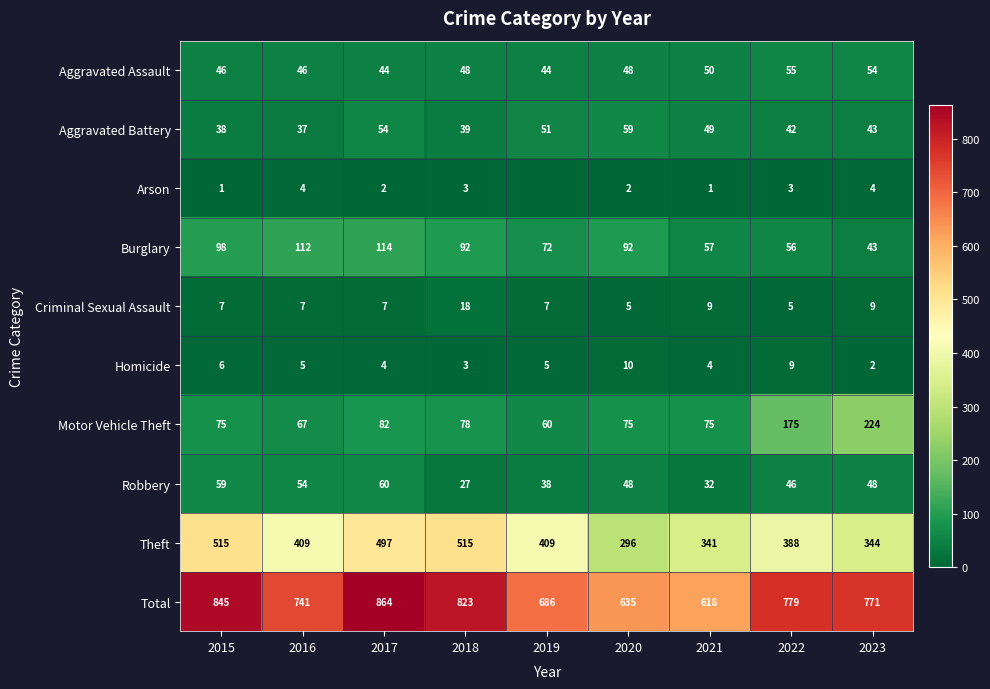

Between 2015 and 2018, which series saw the biggest shift?

Robbery